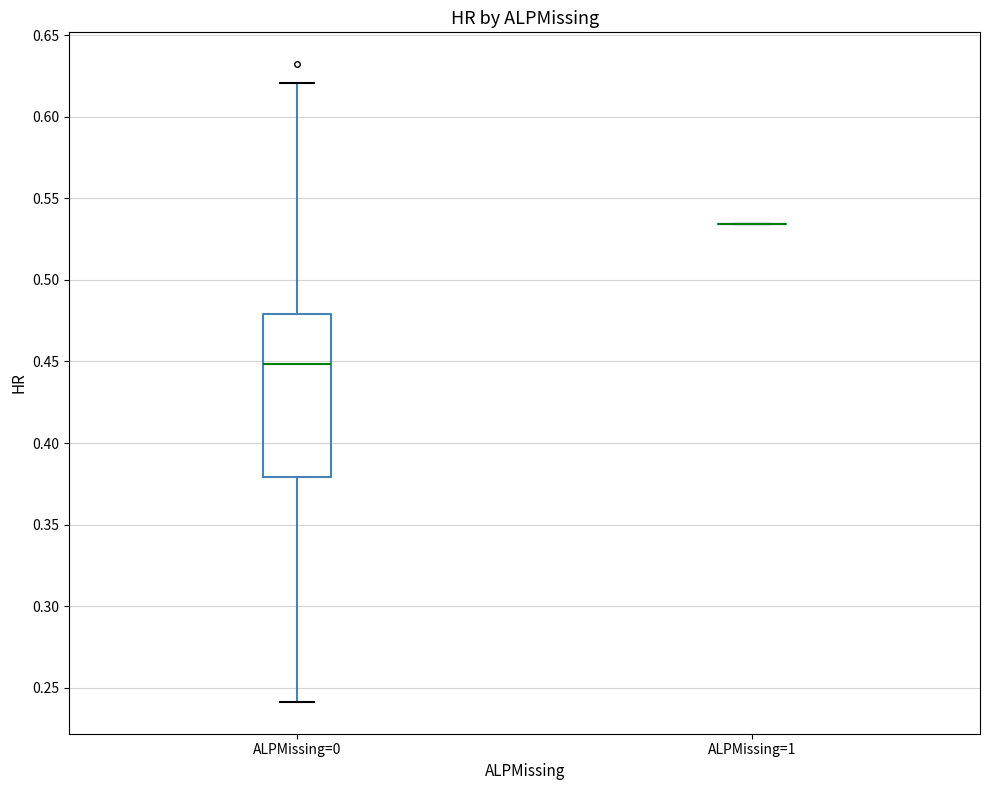

Where does the lower whisker of the box for ALPMissing=0 end on the y-axis? The values are not printed on the chart, so give them approximately, as read against the axis.

0.240